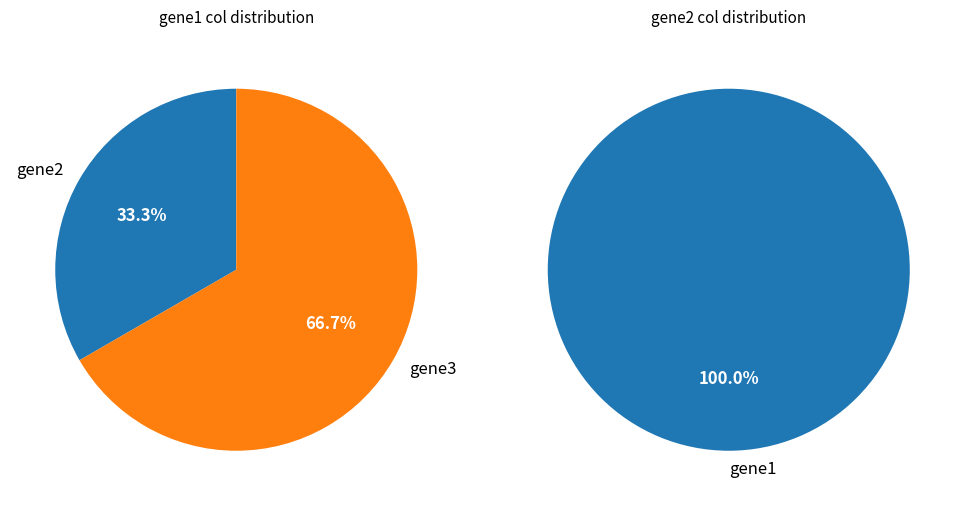

Which has a higher value, gene1 or gene2?

gene1